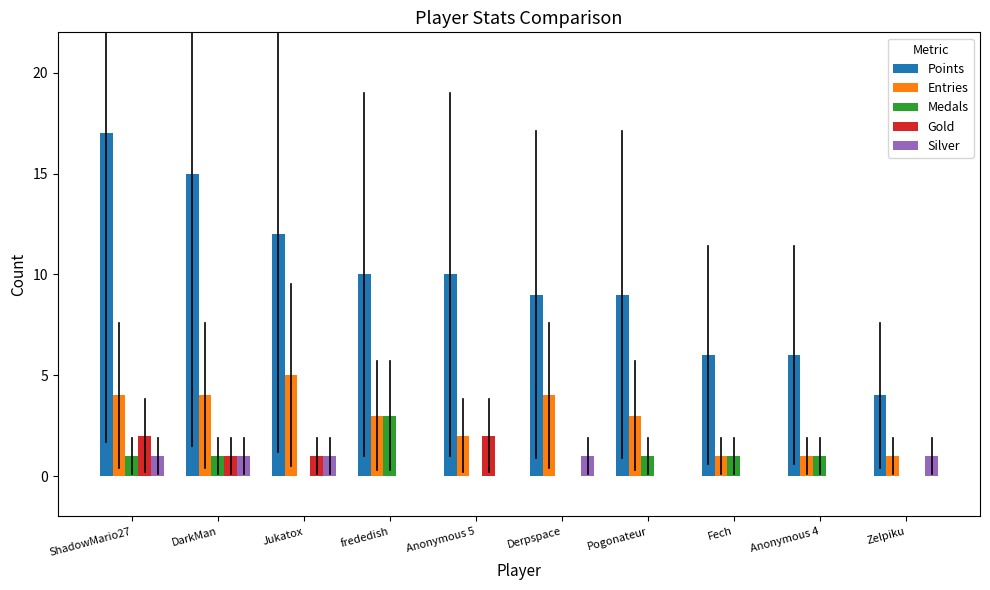

What is the difference between the Medals values at Anonymous 4 and frededish?

2